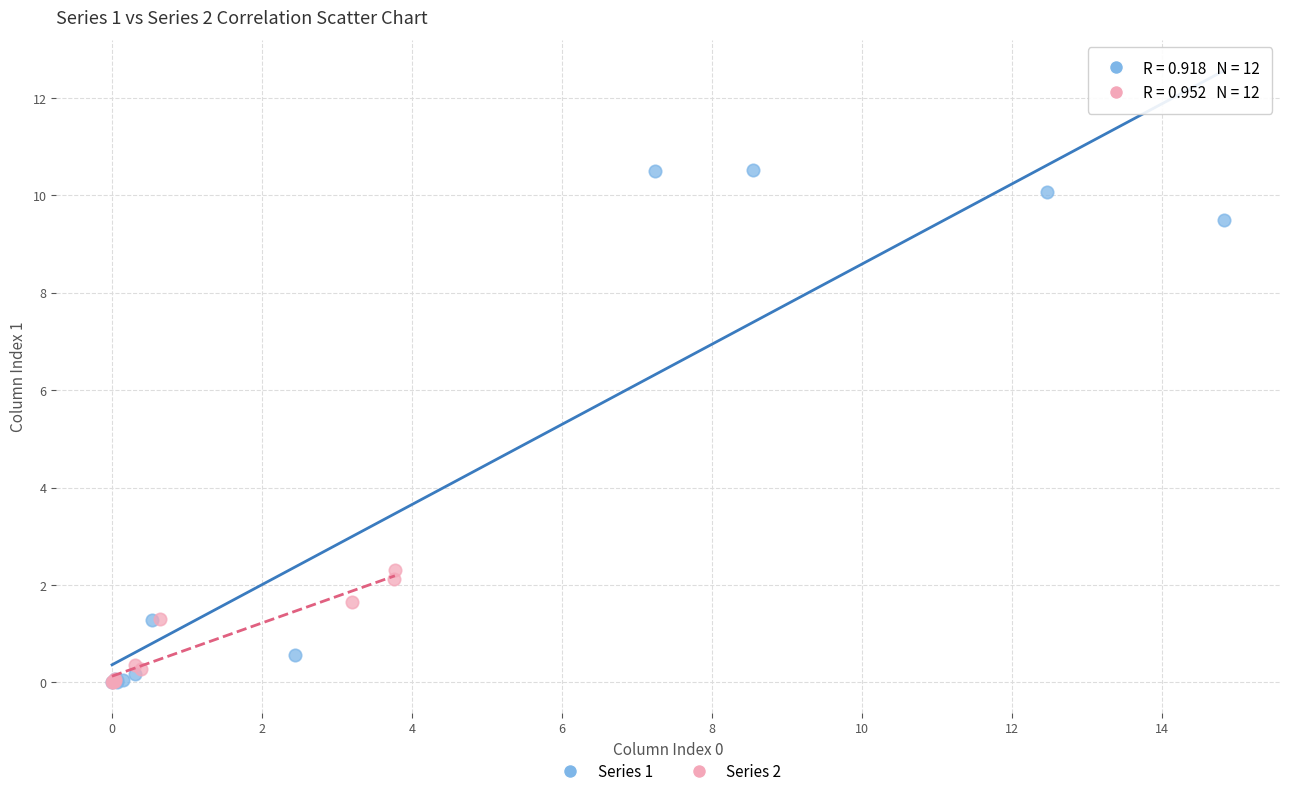

Which series has the largest Y range (max minus min)?

Series 1